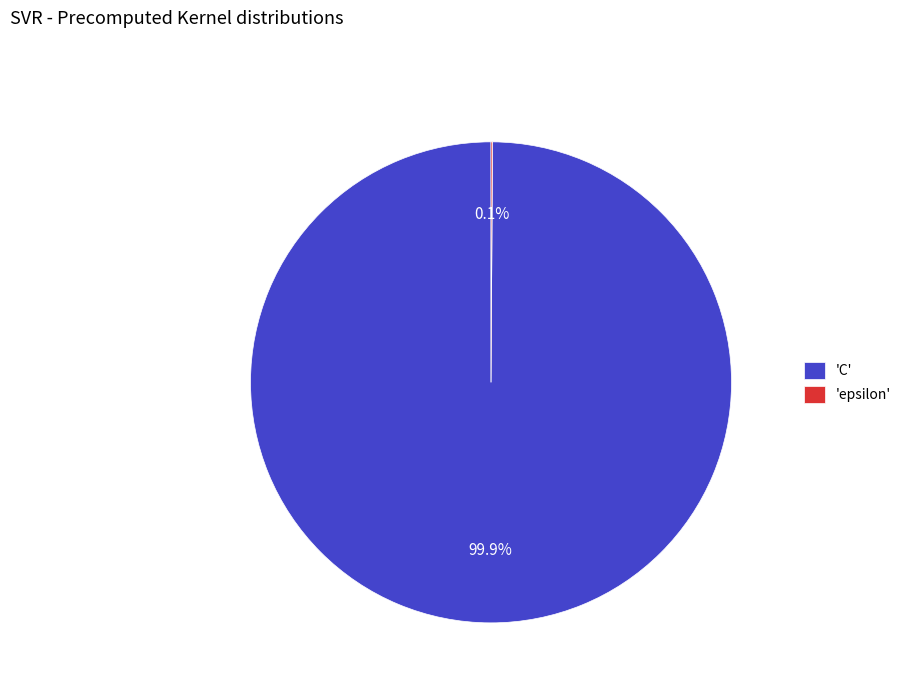

Which category accounts for the majority?

'C'